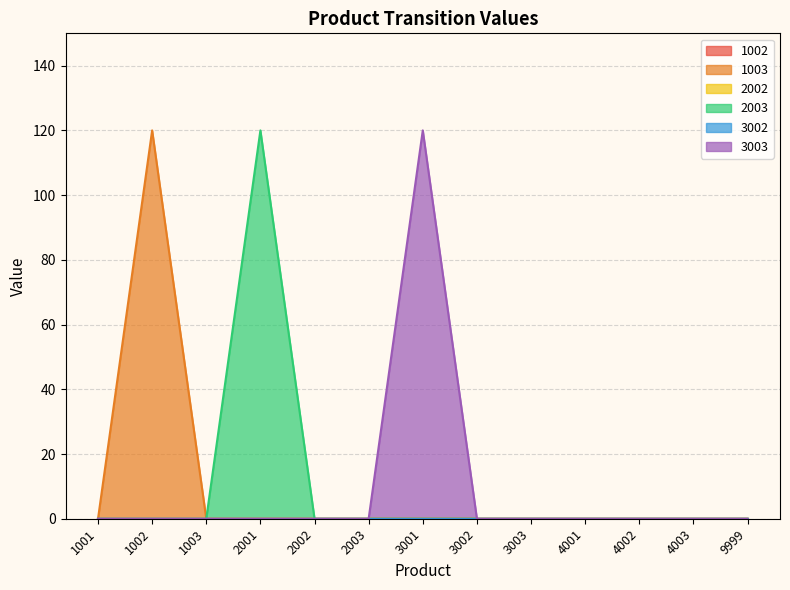

What is the total value across all series at 3001?

120